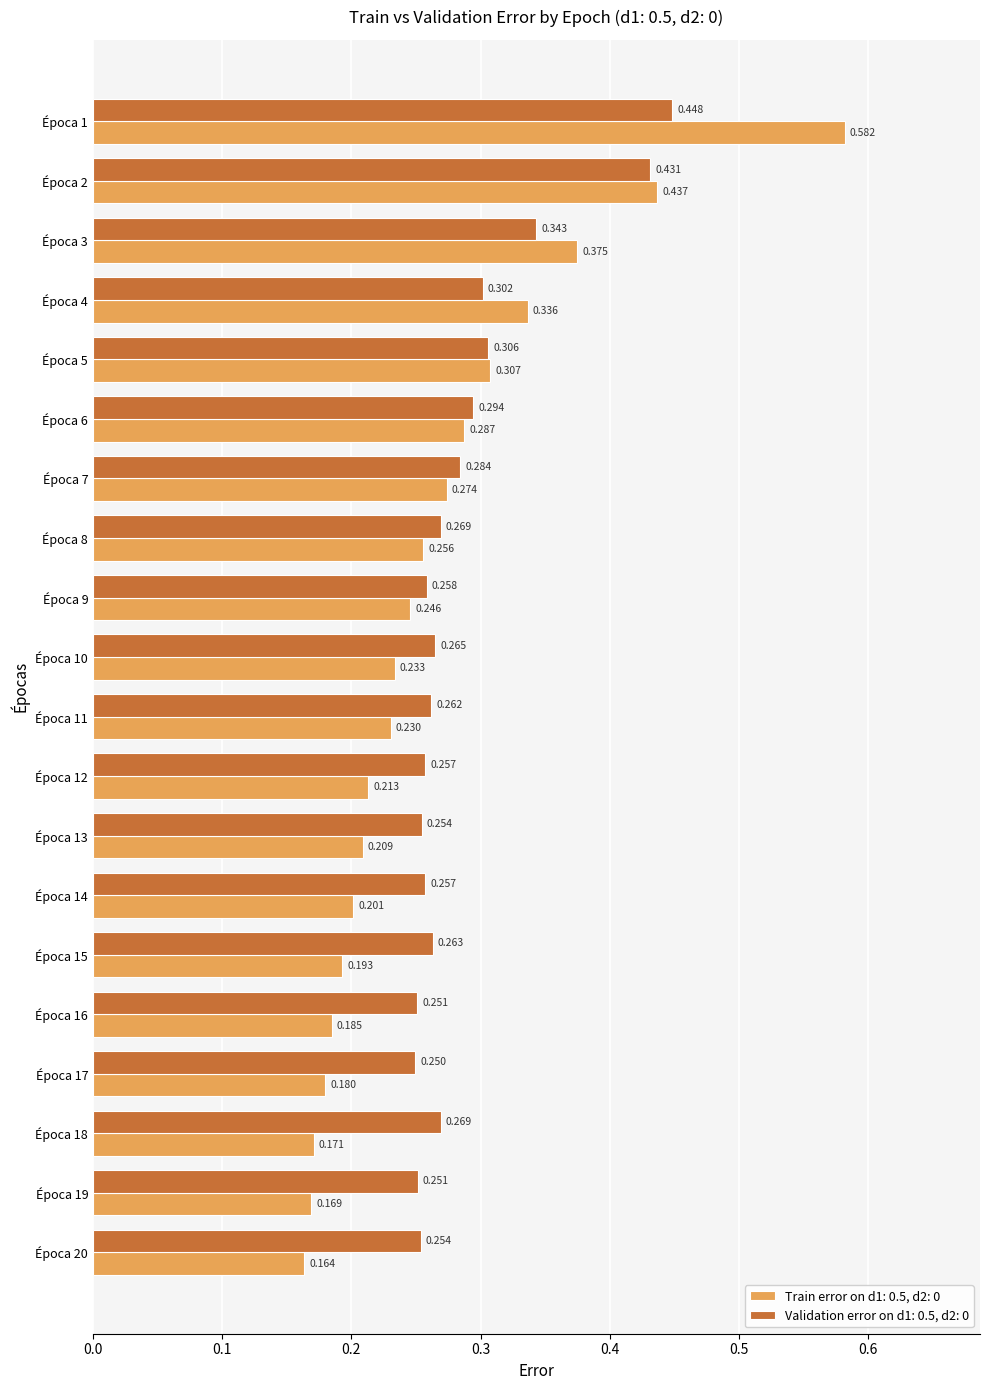

Is the value of Train error on d1: 0.5, d2: 0 at Época 11 greater than the value of Validation error on d1: 0.5, d2: 0 at Época 7?

No